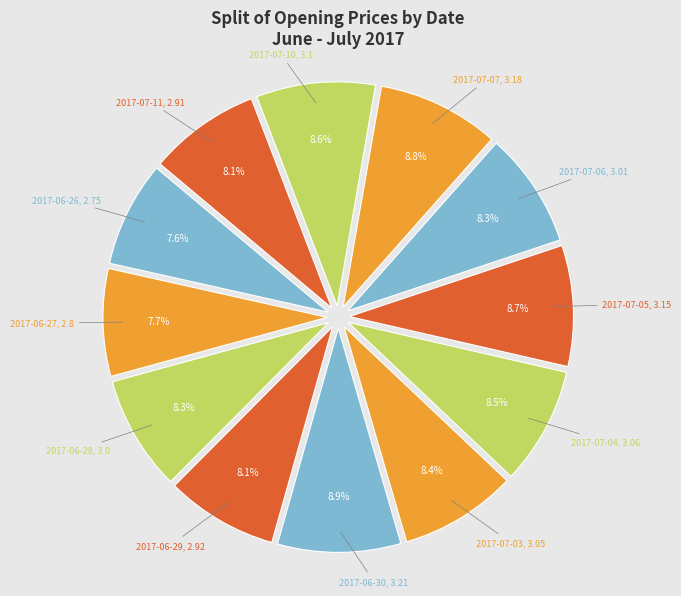

Is there any slice that represents more than half of the pie?

No